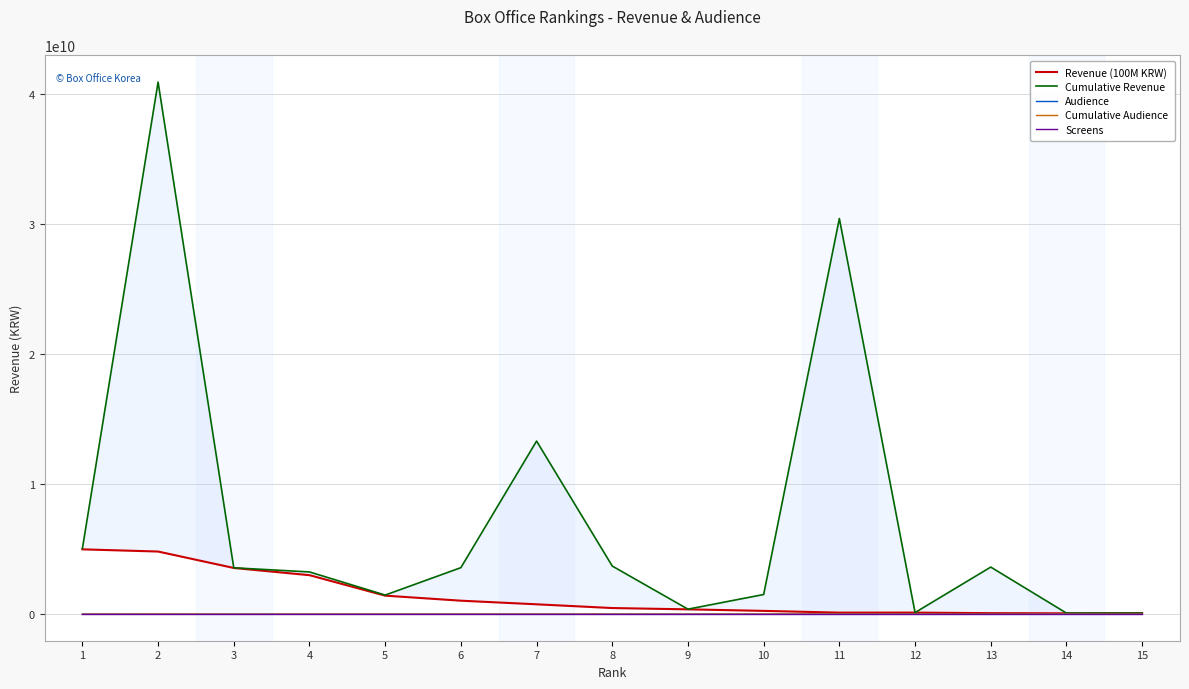

Reading right to left, what are all the values shown in this chart?

Revenue (100M KRW): 72486000	61367400	74085700	117221000	114448100	249913300	367229100	467596300	756093300	1033680400	1422133954	2997879500	3552725654	4817778500	4986747946
Cumulative Revenue: 78420000	78307400	3621401029	120641000	30449839428	1509843400	382053100	3699770428	13320713320	3576654872	1465776354	3246736900	3564761654	40952439020	5038532946
Audience: 7364	8619	9818	14216	15440	30827	48254	60755	94868	132223	181394	377109	436576	589840	608687
Cumulative Audience: 8162	11562	495305	14725	3870860	186904	50357	463616	1695376	452470	186043	409149	437579	4970601	615046
Screens: 40	185	120	58	146	146	264	344	300	332	368	436	536	569	646